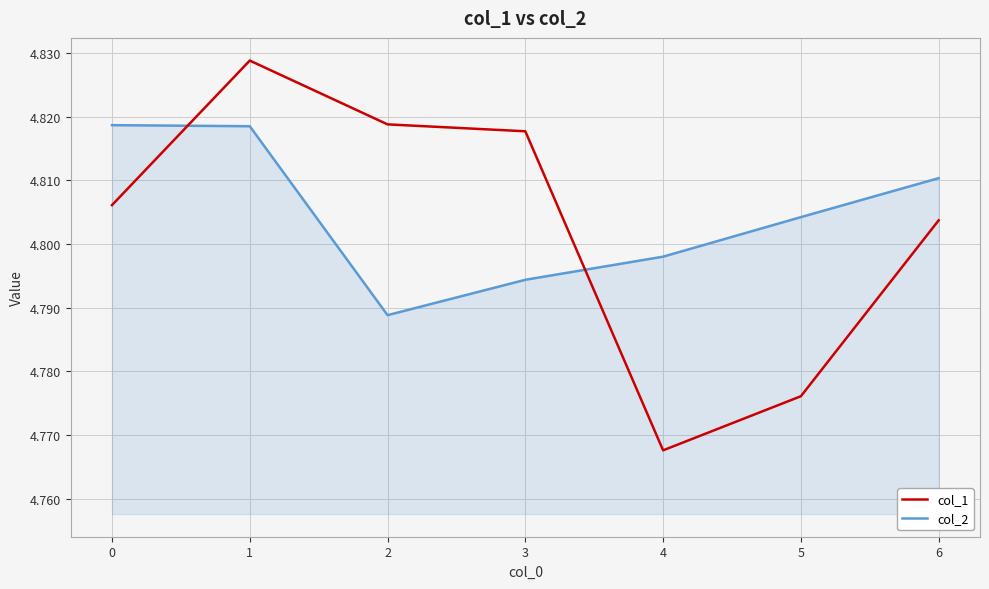

Which series ends up on top after the final intersection of col_1 and col_2?

col_2